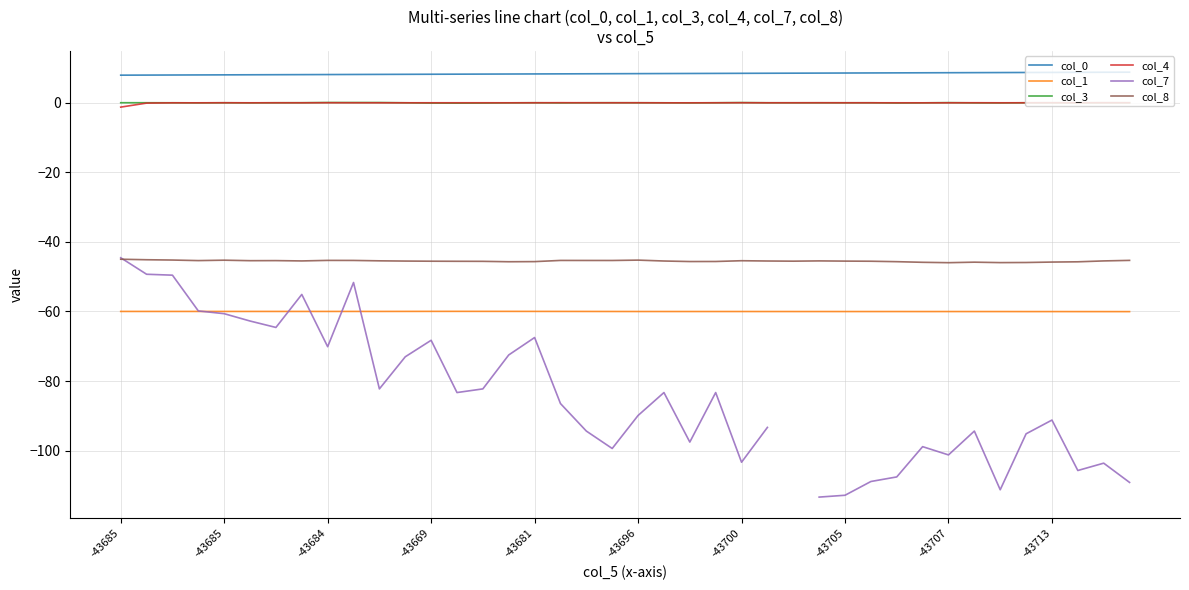

True or false: col_3 and col_4 intersect in this chart.

True